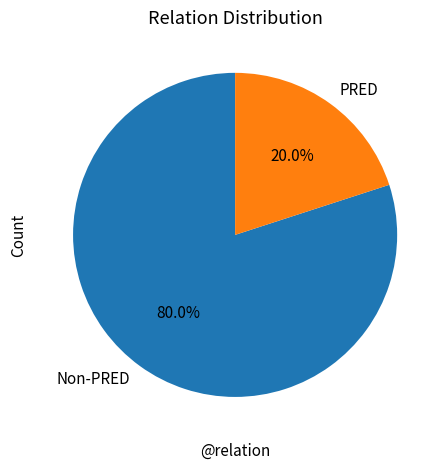

Which category has the biggest portion of the pie?

Non-PRED